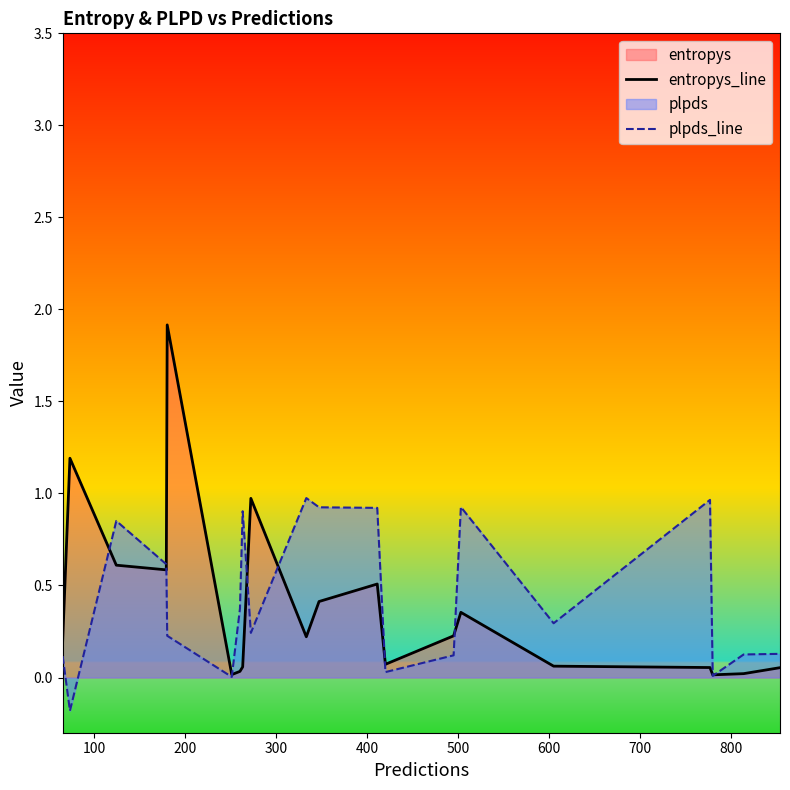

Which series has the largest total across all categories?

plpds_line